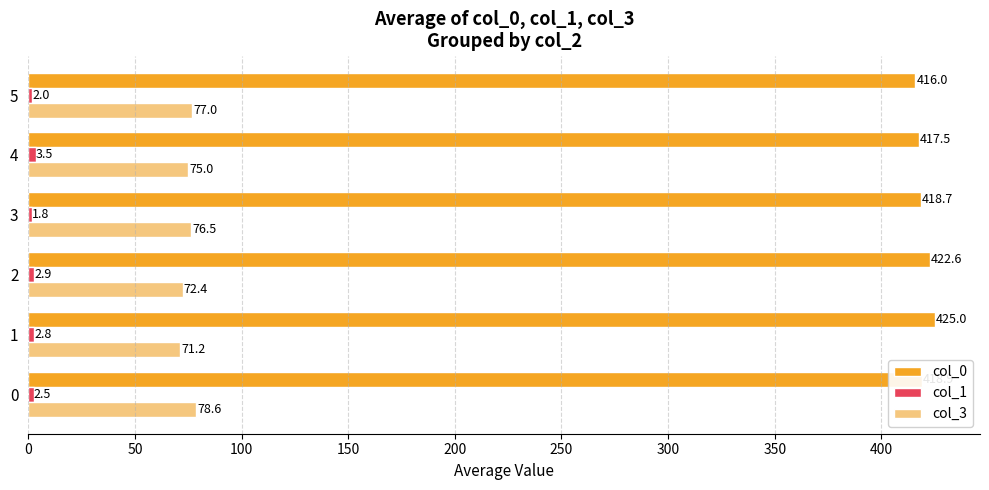

What value does the col_3 series have at 1?

71.2